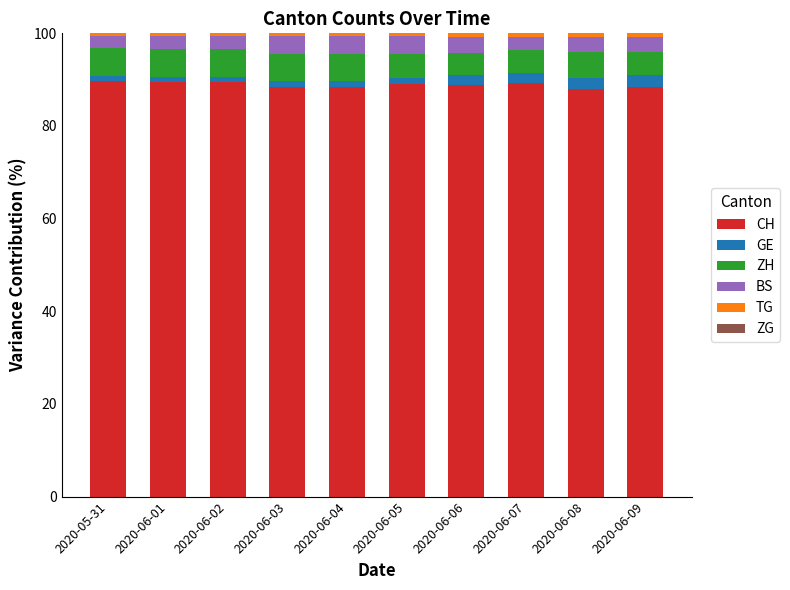

What is the total value across all series at 2020-06-06?

100.0